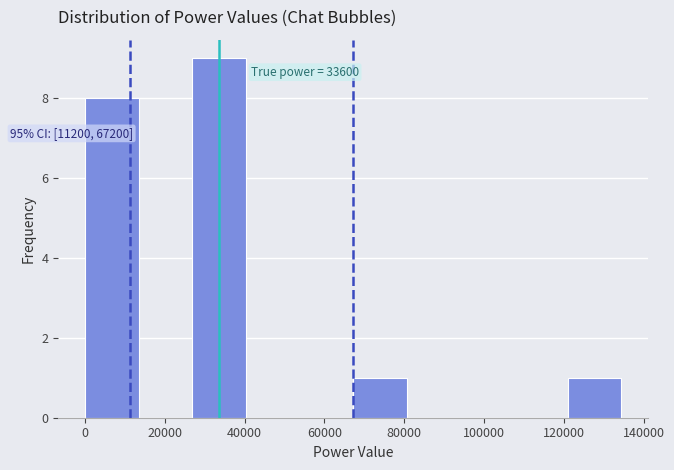

Which range on the x-axis has the tallest bar?

26000 to 40000